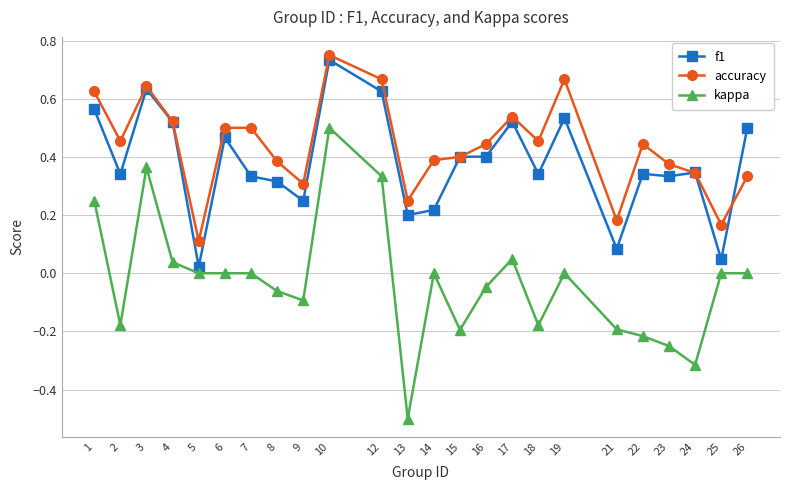

At which category does f1 reach its first local valley?

2